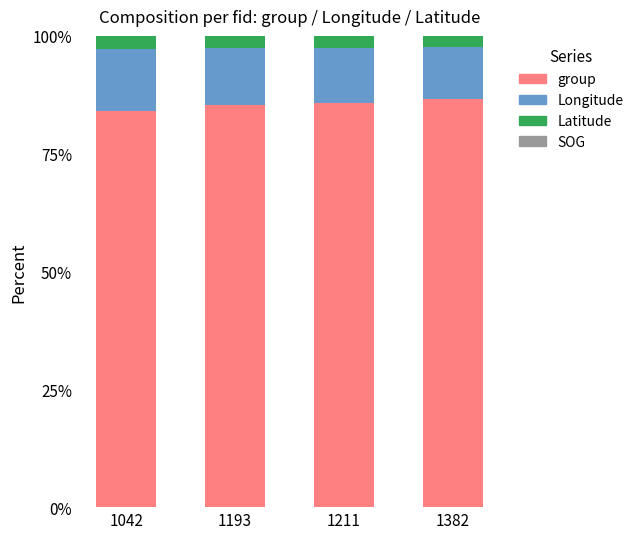

What is the average value of the group series?

85.4